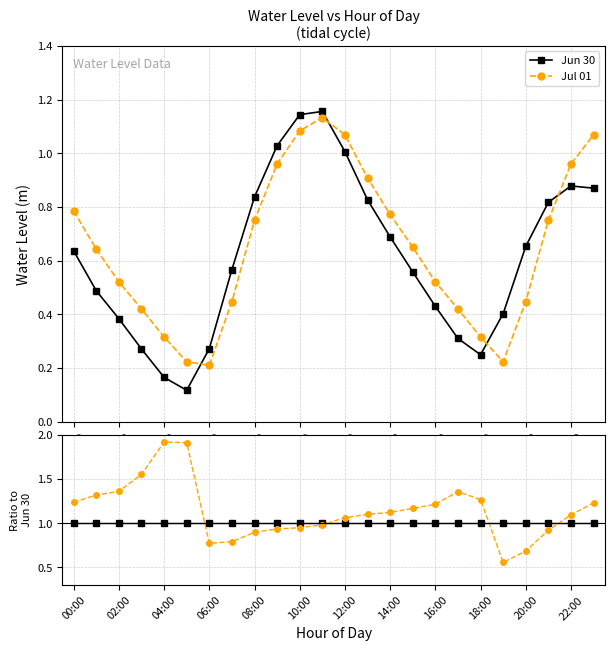

How many lines are shown in the chart?

2